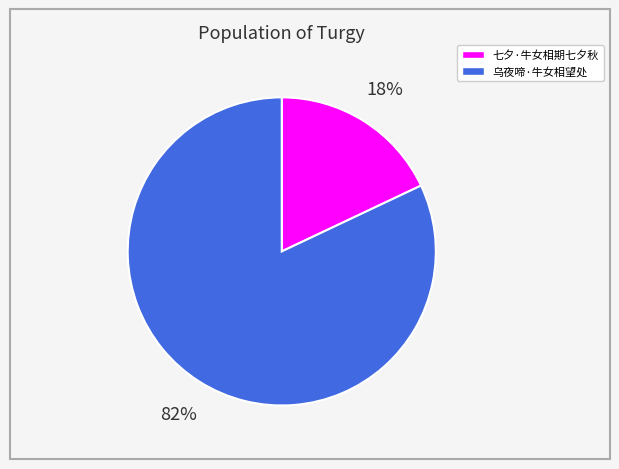

Is there any slice that represents more than half of the pie?

Yes